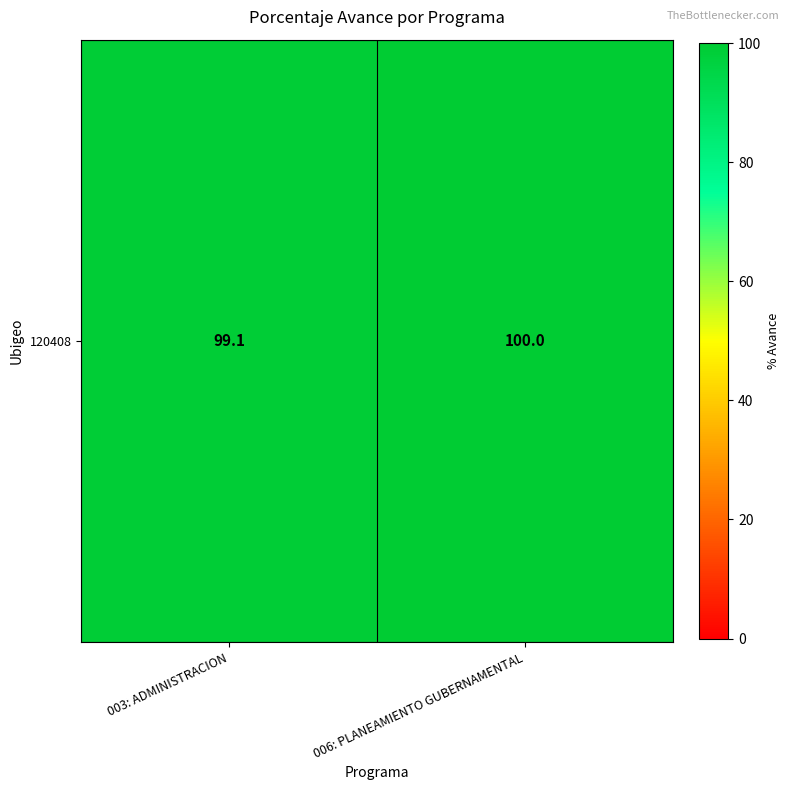

How many categories are shown in the chart?

2